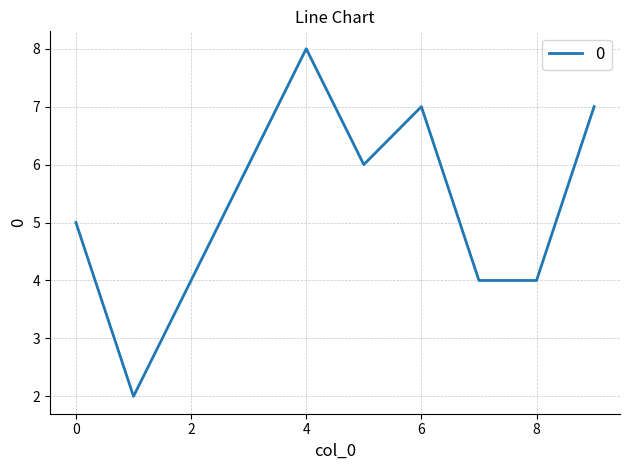

What is the maximum value shown in the chart?

8